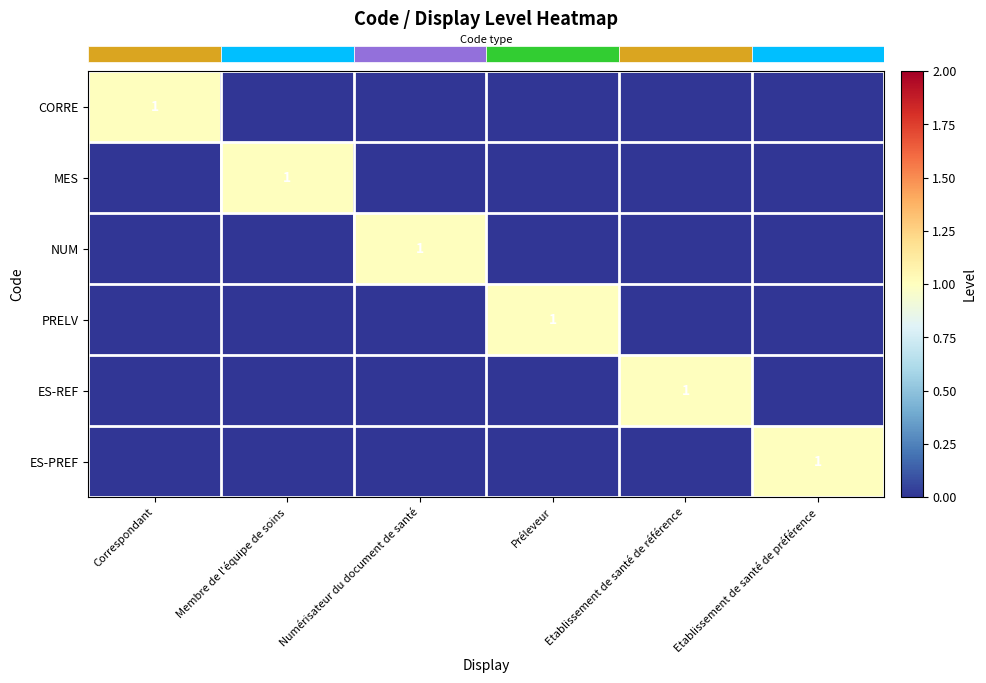

Reading left to right, transcribe all the data shown in this chart.

row_0: Correspondant=1	Membre de l'équipe de soins=0	Numérisateur du document de santé=0	Préleveur=0	Etablissement de santé de référence=0	Etablissement de santé de préférence=0
row_1: Correspondant=0	Membre de l'équipe de soins=1	Numérisateur du document de santé=0	Préleveur=0	Etablissement de santé de référence=0	Etablissement de santé de préférence=0
row_2: Correspondant=0	Membre de l'équipe de soins=0	Numérisateur du document de santé=1	Préleveur=0	Etablissement de santé de référence=0	Etablissement de santé de préférence=0
row_3: Correspondant=0	Membre de l'équipe de soins=0	Numérisateur du document de santé=0	Préleveur=1	Etablissement de santé de référence=0	Etablissement de santé de préférence=0
row_4: Correspondant=0	Membre de l'équipe de soins=0	Numérisateur du document de santé=0	Préleveur=0	Etablissement de santé de référence=1	Etablissement de santé de préférence=0
row_5: Correspondant=0	Membre de l'équipe de soins=0	Numérisateur du document de santé=0	Préleveur=0	Etablissement de santé de référence=0	Etablissement de santé de préférence=1